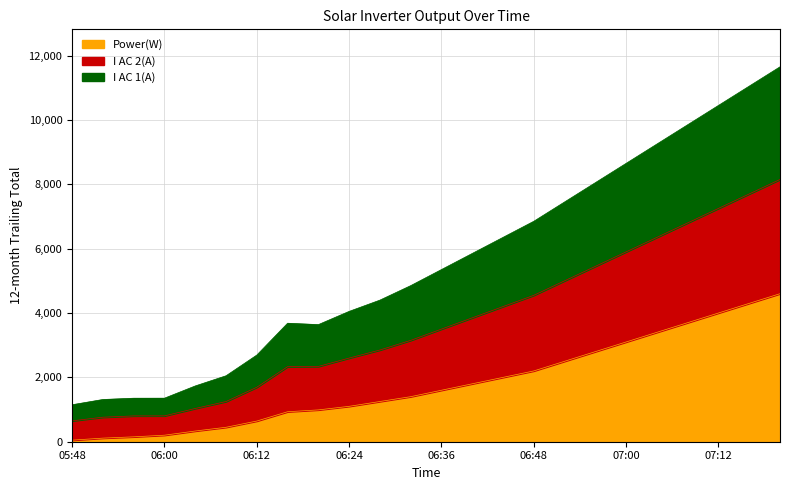

How many data points in Power(W) are less than 1600?

12